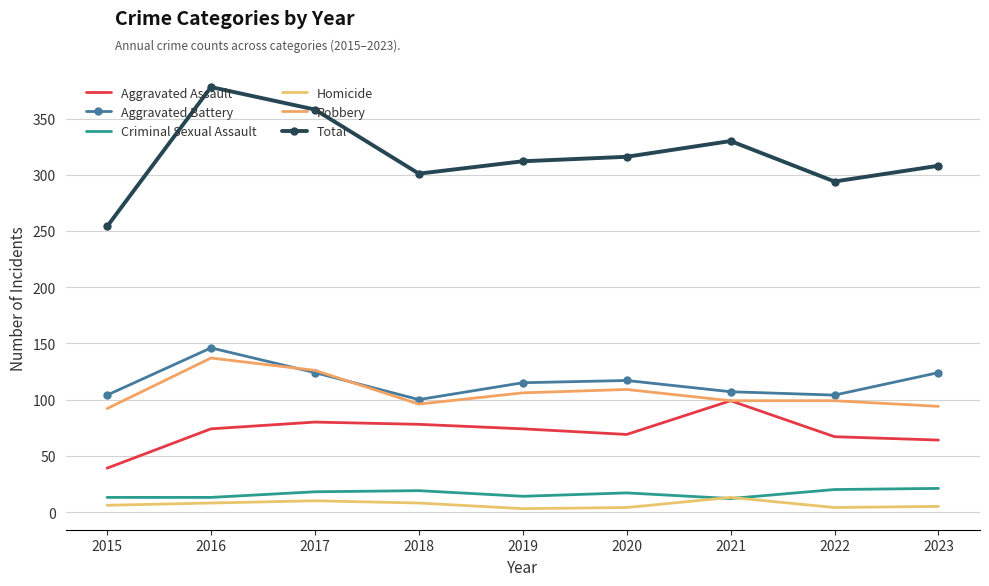

Reading left to right, what are all the values shown in this chart?

Aggravated Assault: 39	74	80	78	74	69	99	67	64
Aggravated Battery: 104	146	124	100	115	117	107	104	124
Criminal Sexual Assault: 13	13	18	19	14	17	12	20	21
Homicide: 6	8	10	8	3	4	13	4	5
Robbery: 92	137	126	96	106	109	99	99	94
Total: 254	378	358	301	312	316	330	294	308